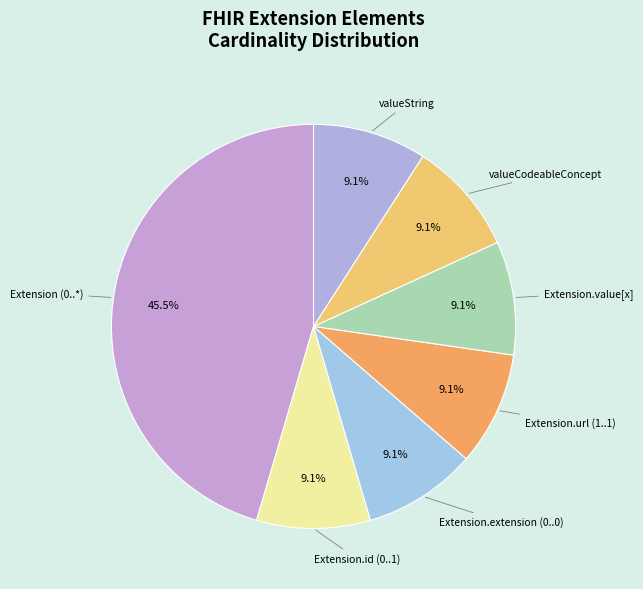

How many slices are in this pie chart?

7